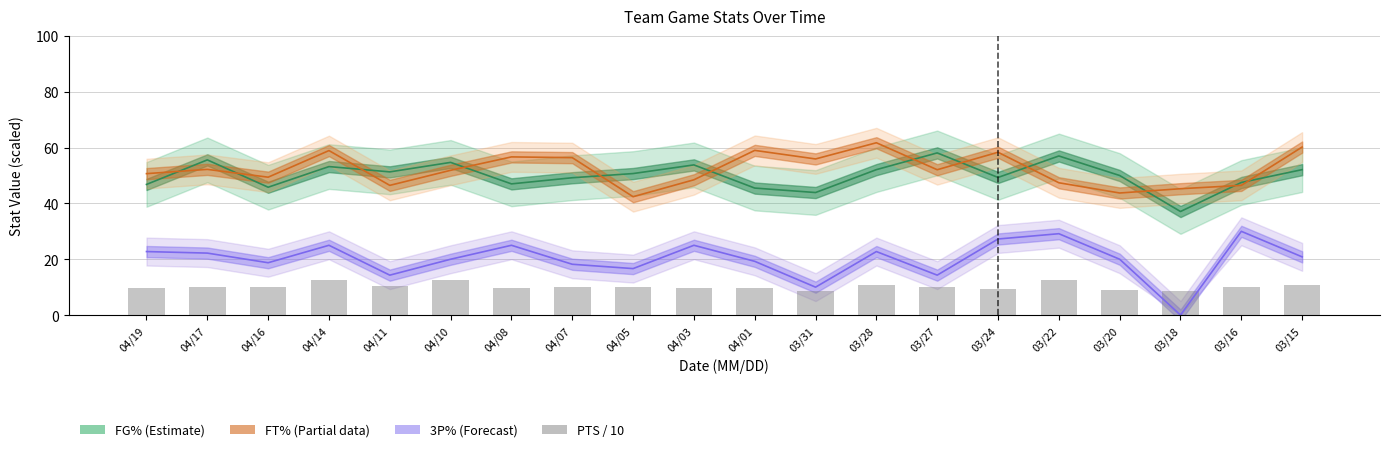

What is the average value of the 3P% / 2 (Forecast) series?

20.1